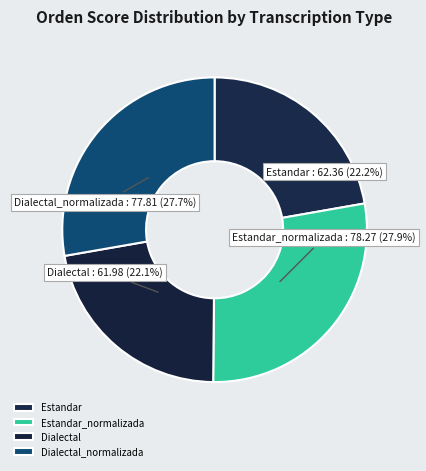

Combined, what portion of the pie is Dialectal and Estandar?

44.3%